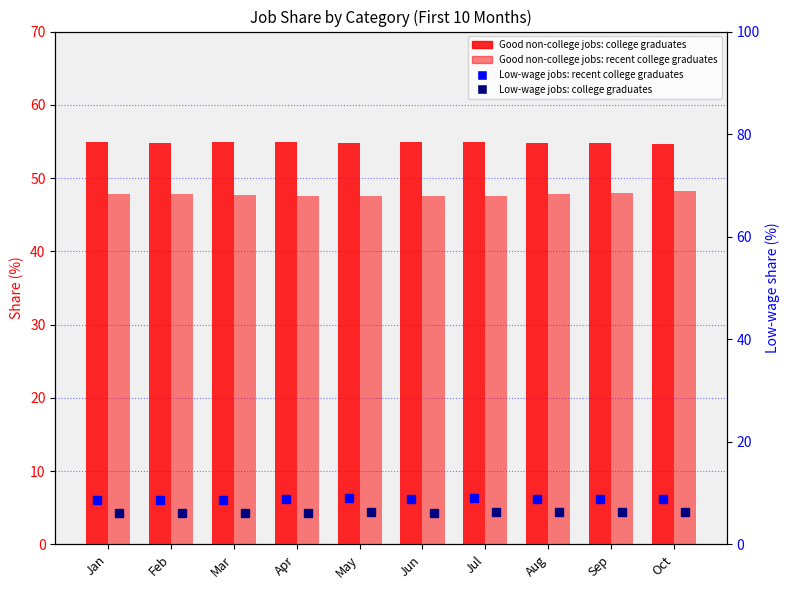

Are the bars grouped side by side (vs. stacked)?

Yes